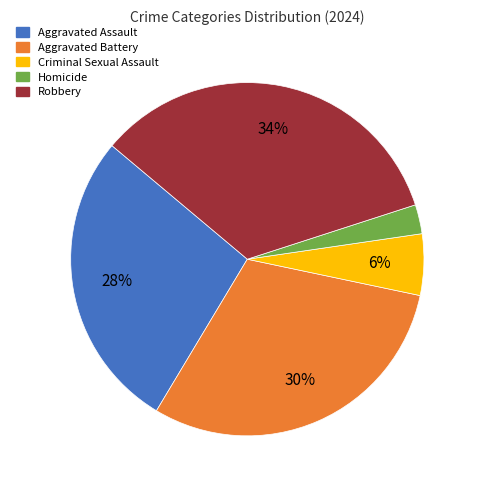

Which slice is the smallest?

Homicide